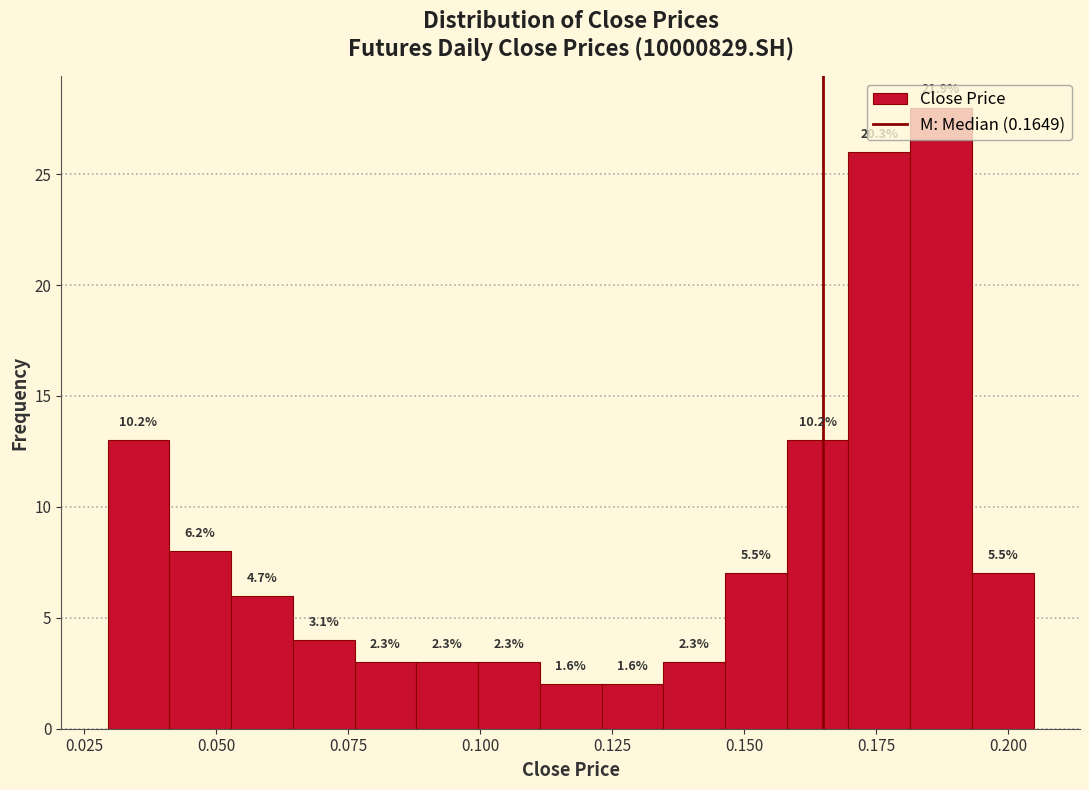

Around what value on the x-axis is the tallest bar? Give the approximate position of its centre, as read against the axis.

0.185